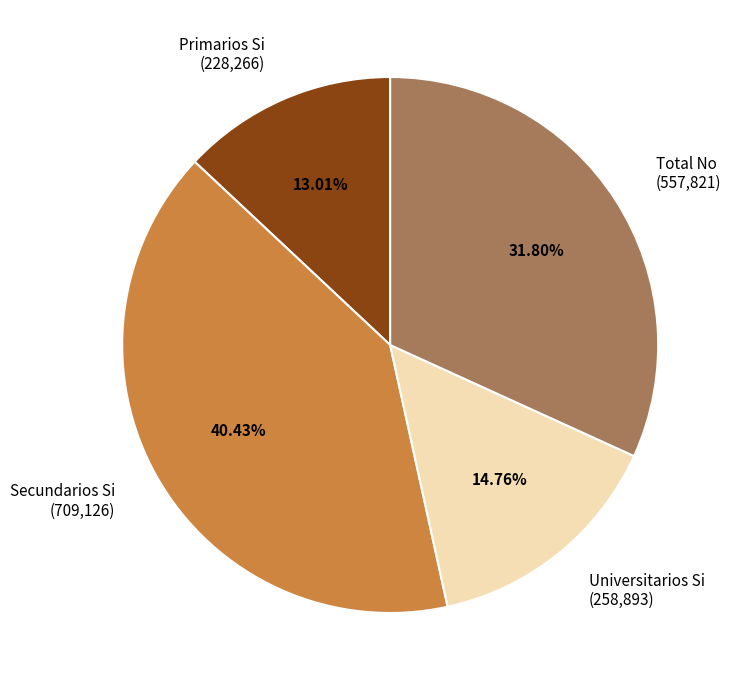

Combined, do Universitarios Si (258,893) and Secundarios Si (709,126) account for over 50%?

Yes